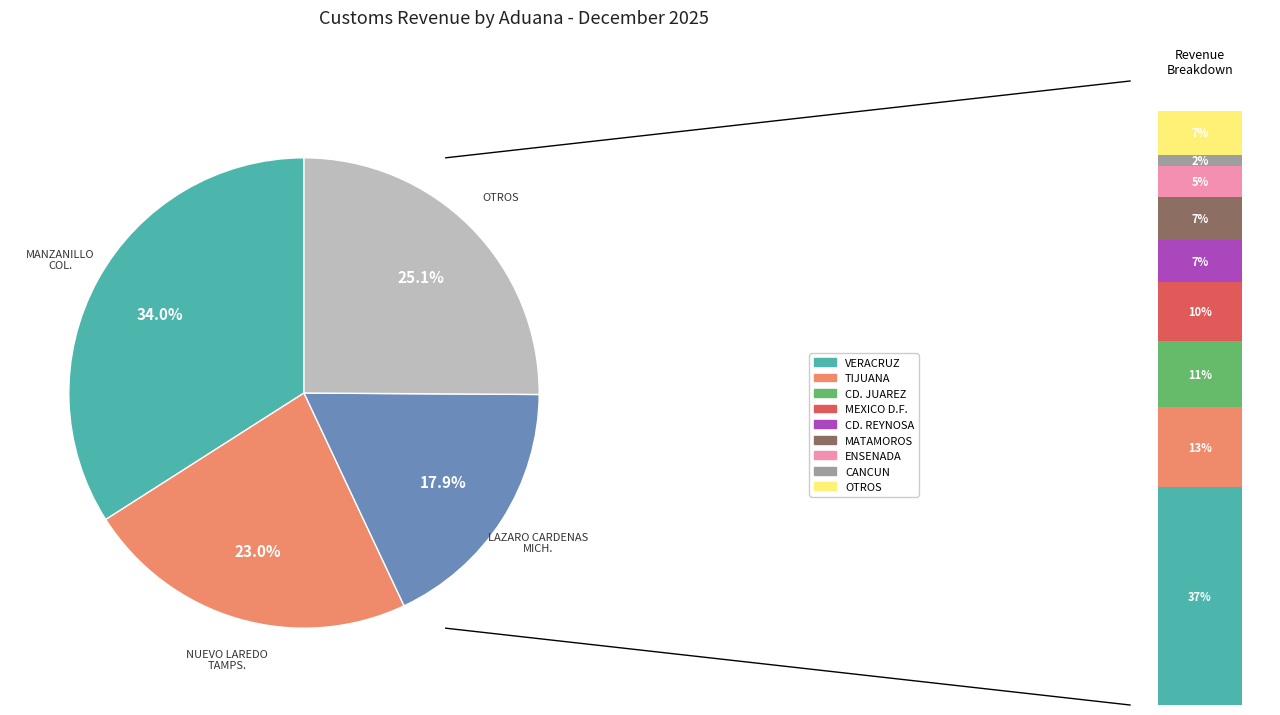

True or false: LAZARO CARDENAS, MICH. accounts for 26% of the total.

False